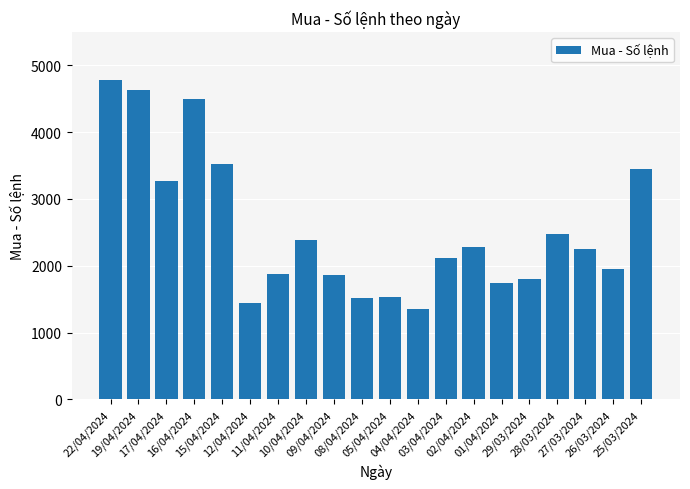

What position from the left is 02/04/2024?

14